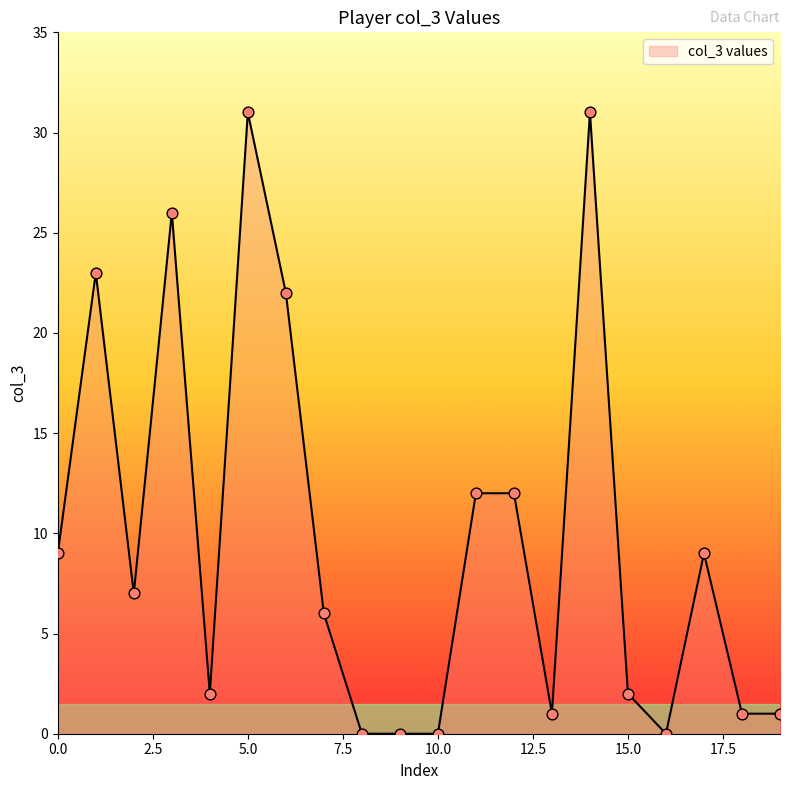

What is the greatest value displayed?

31